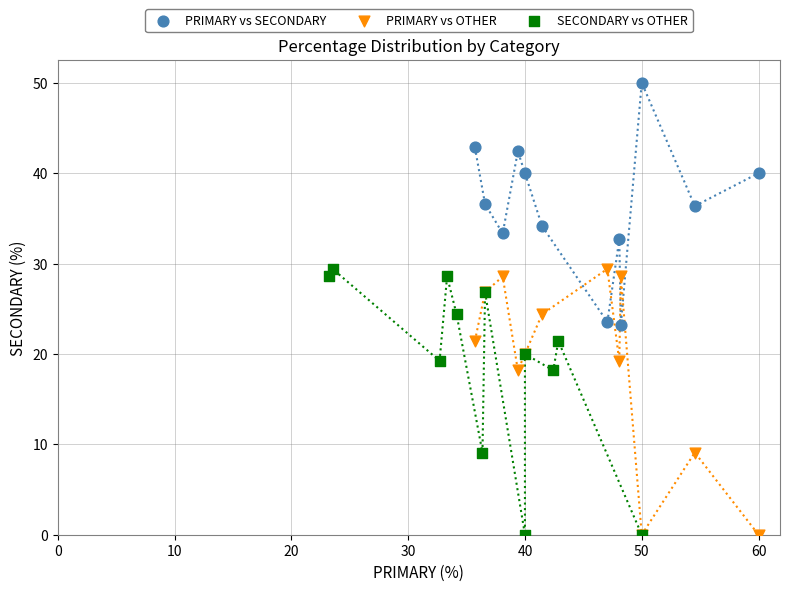

Which series reaches the maximum Y coordinate?

PRIMARY vs SECONDARY